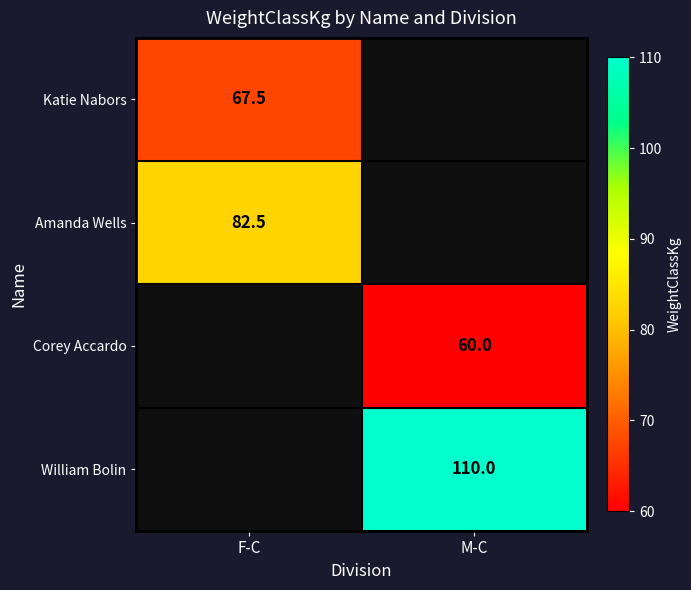

Is it true that Corey Accardo equals 36.1 at M-C?

False